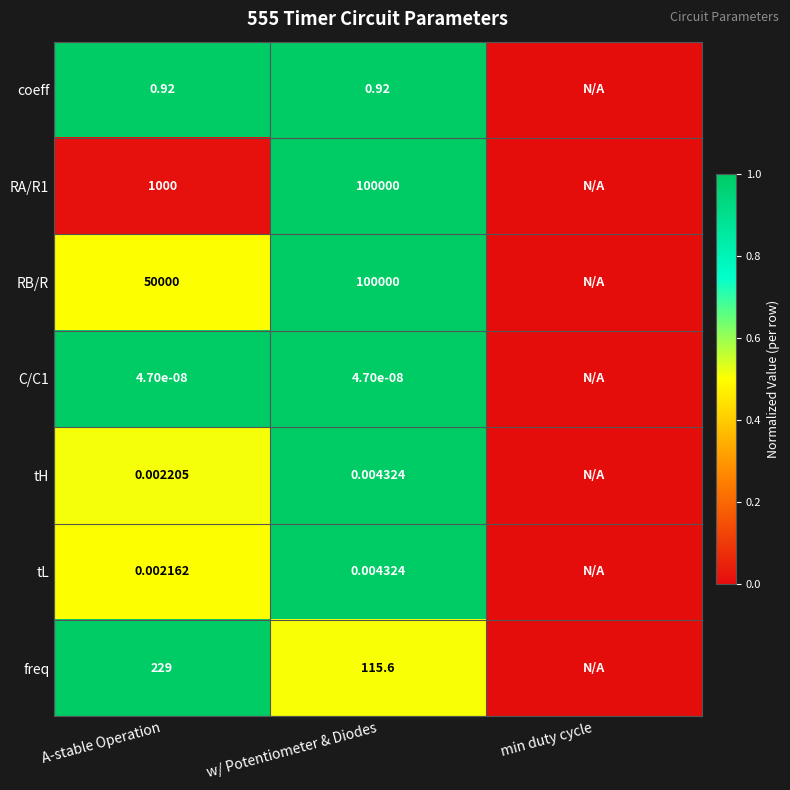

True or false: tL has a value of 0.7 at A-stable Operation.

False